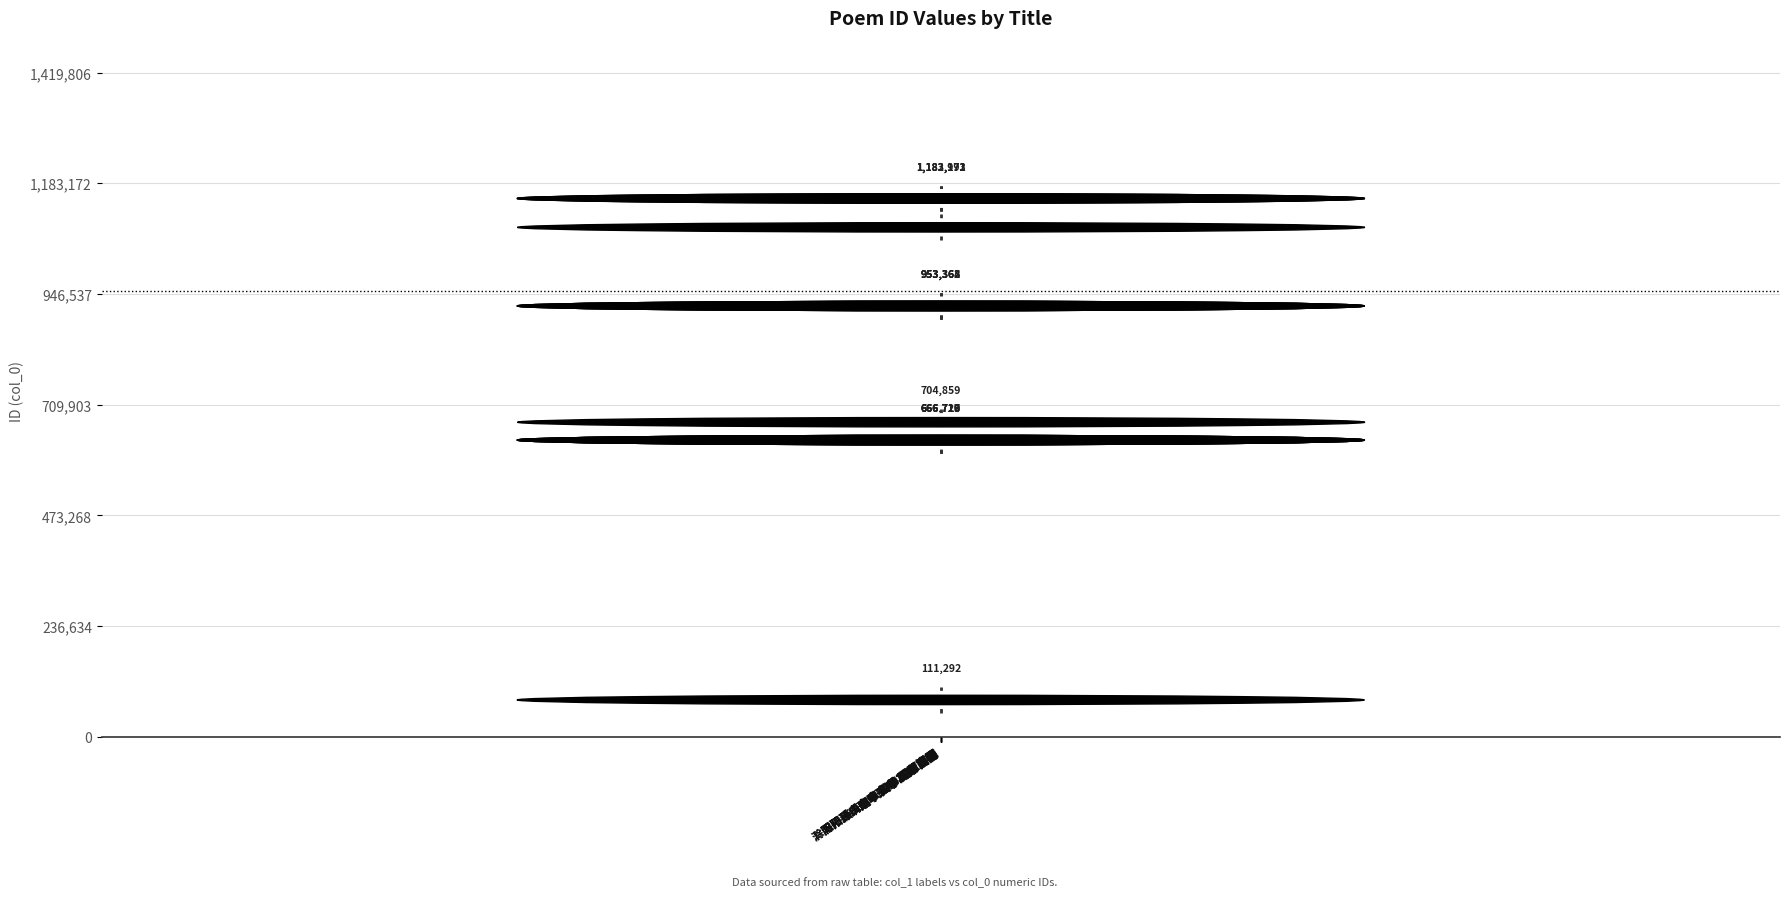

Are the bars horizontal?

No